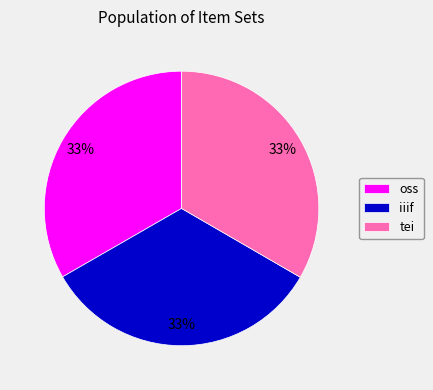

What is the ratio of the value at iiif to the value at tei?

1.0